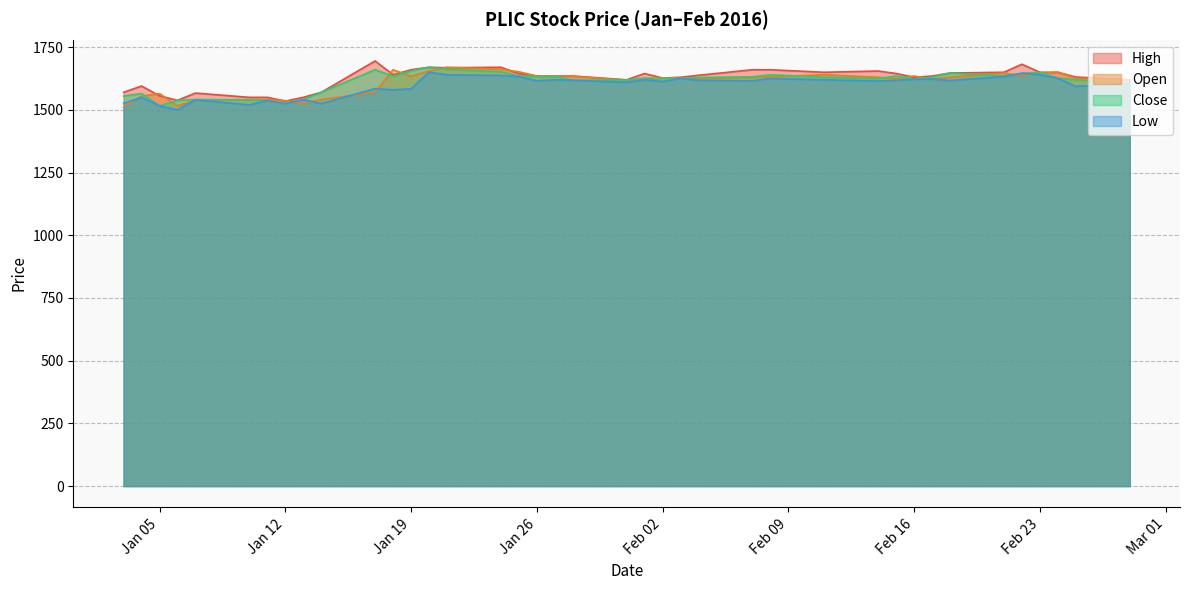

What is the value of the Low point at the 7th from the left?

1537